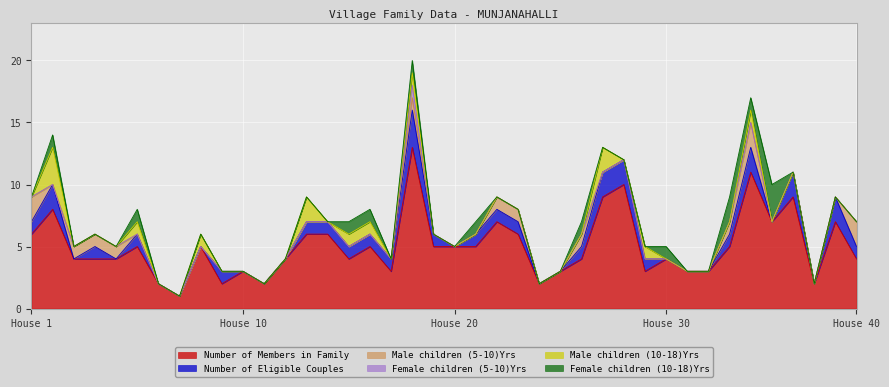

In Female children (10-18)Yrs, how many points are lower than both neighbors (excluding endpoints)?

2